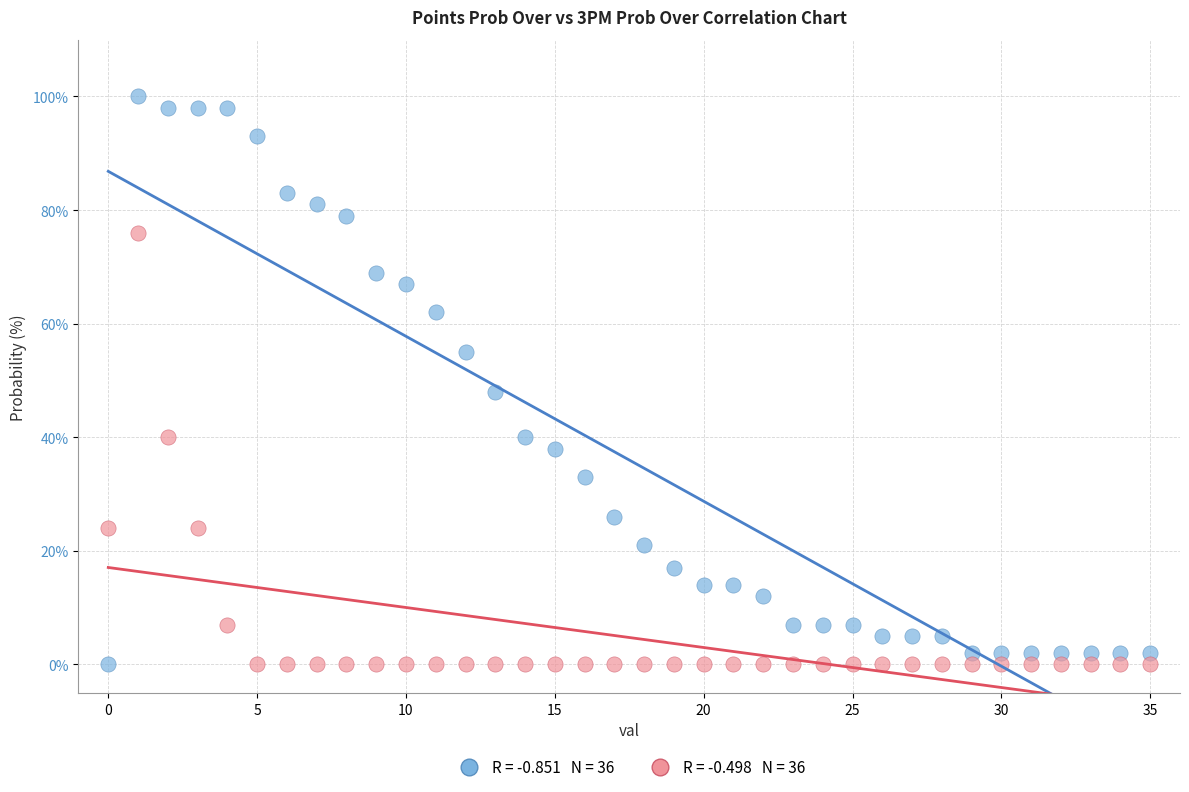

Across all series, what Y value is closest to 50?

48